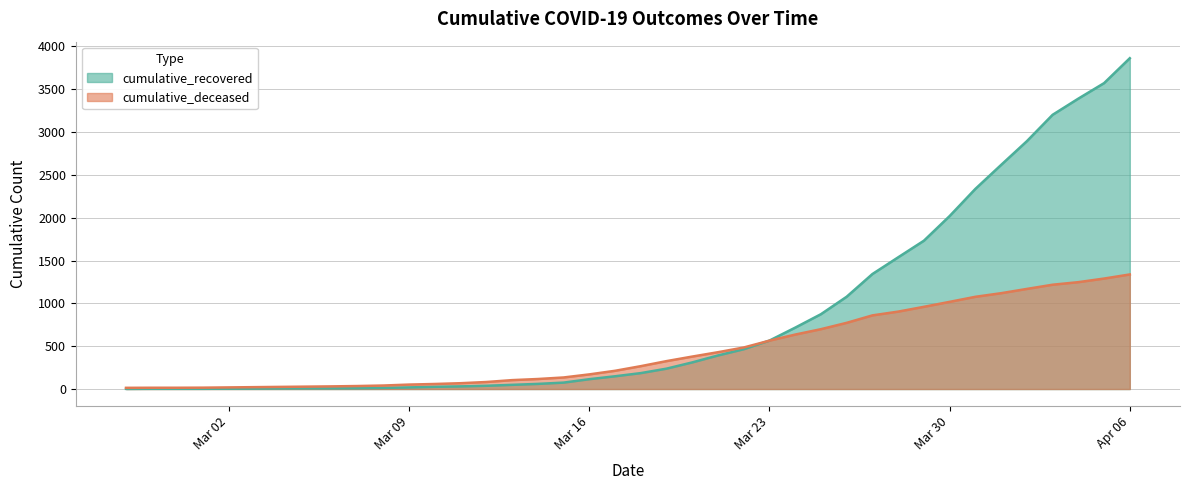

Reading left to right, transcribe all the data shown in this chart.

cumulative_recovered: 2	3	3	3	4	5	7	8	8	9	13	19	26	31	38	49	60	75	115	149	186	238	311	392	465	566	717	874	1078	1343	1538	1732	2020	2337	2617	2894	3202	3391	3572	3863
cumulative_deceased: 14	15	15	16	19	22	25	28	31	35	41	52	59	68	82	104	117	135	171	213	267	326	379	430	485	565	636	699	773	860	904	960	1018	1077	1119	1169	1218	1248	1290	1338